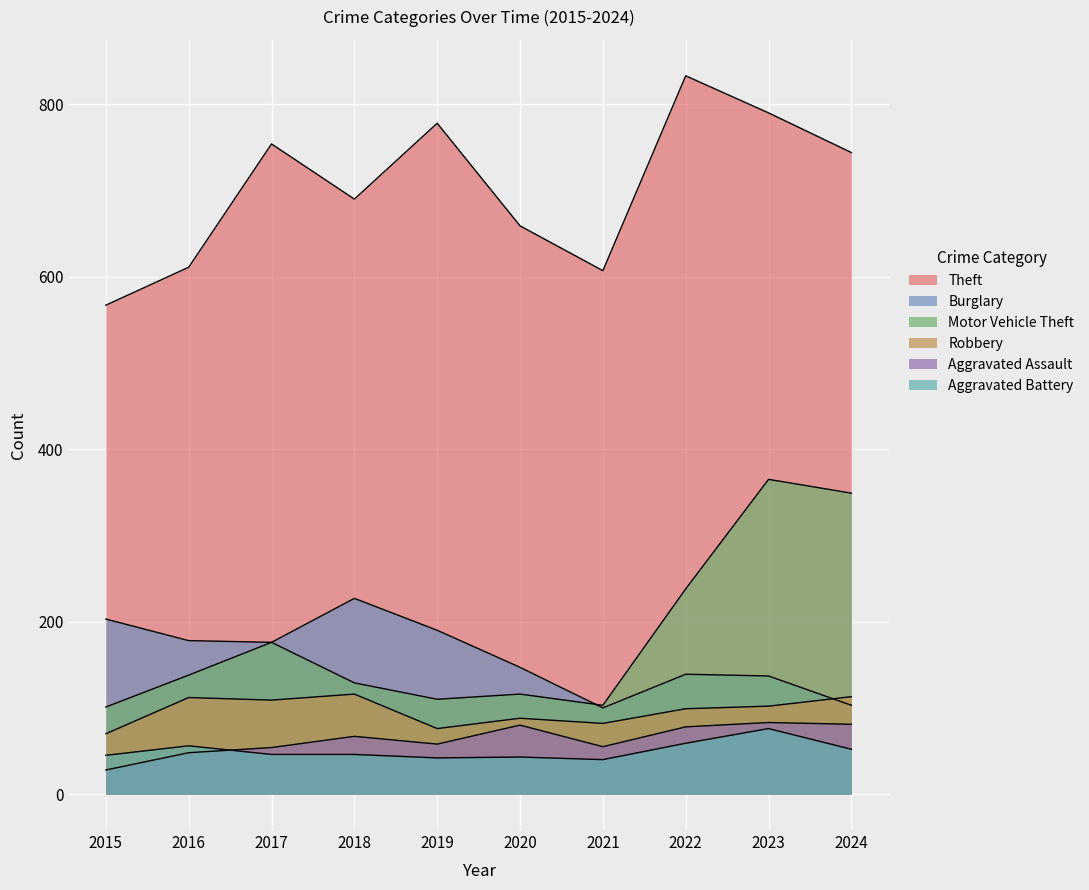

Rank the categories by Burglary value from highest to lowest.

2018, 2015, 2019, 2016, 2017, 2020, 2022, 2023, 2024, 2021